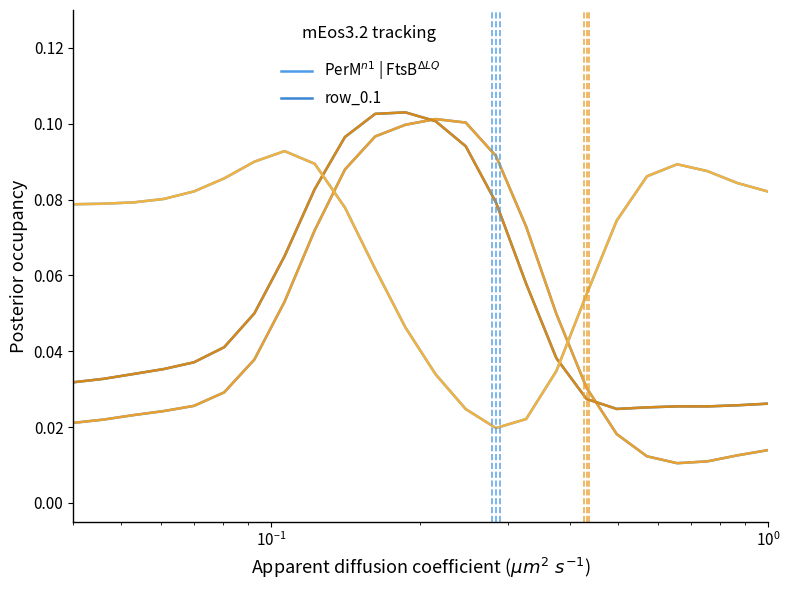

Does the chart display data point markers on the line(s)?

No